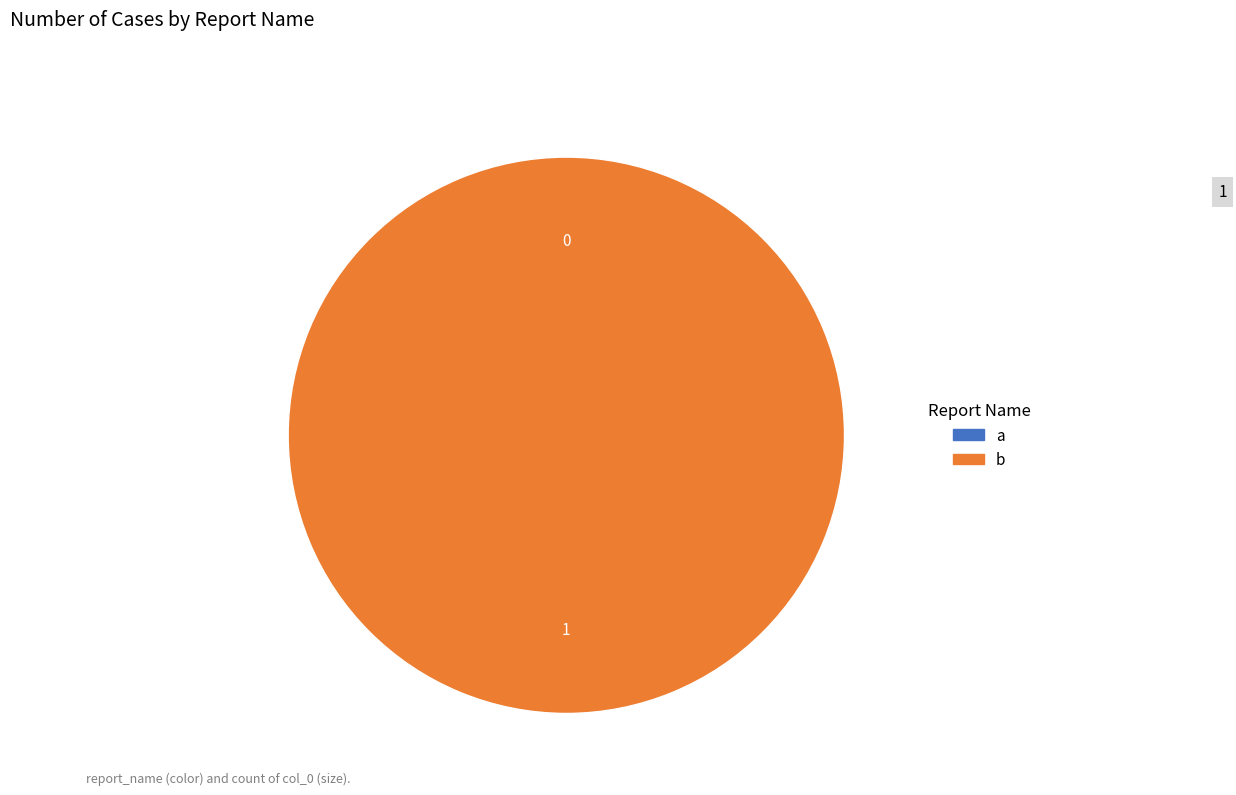

What is the change in value from a to b?

+1